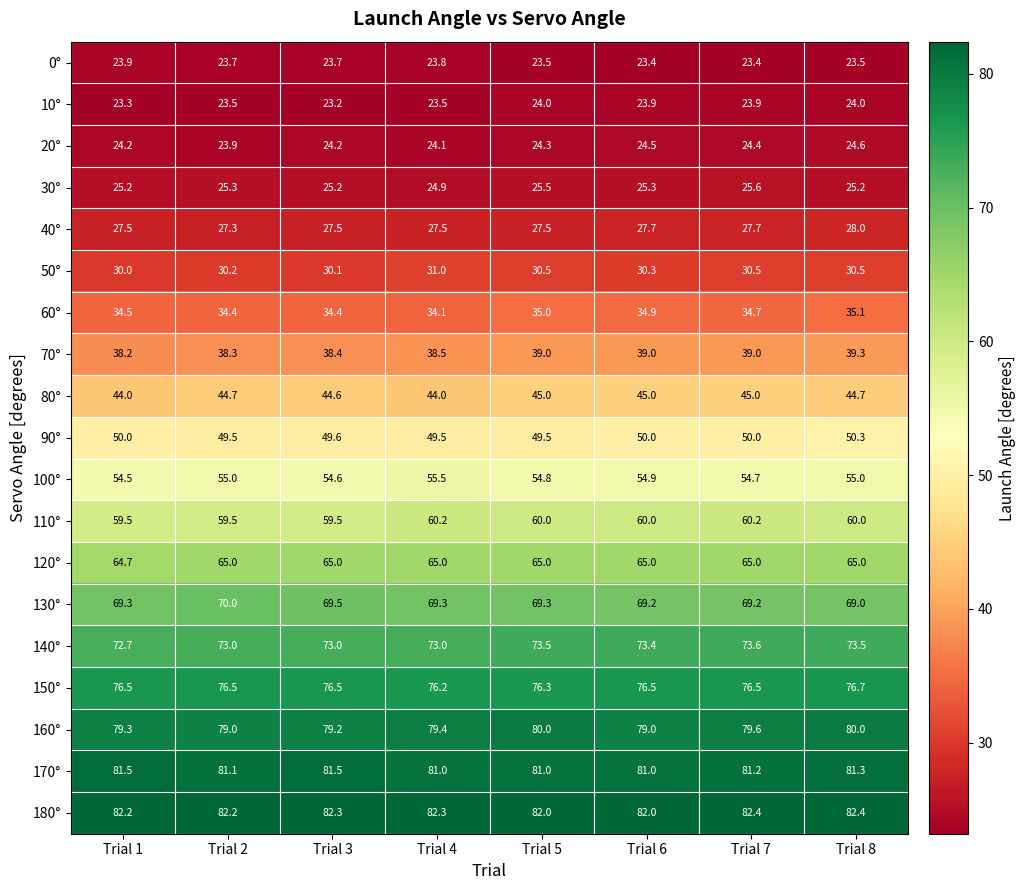

Which series changed the most between Trial 6 and Trial 7?

160°